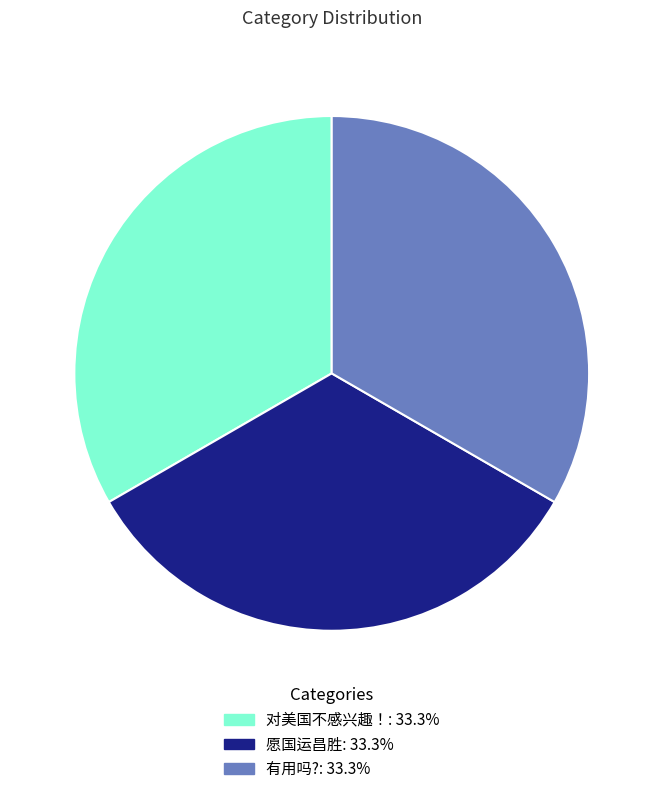

True or false: 有用吗? accounts for 46% of the total.

False